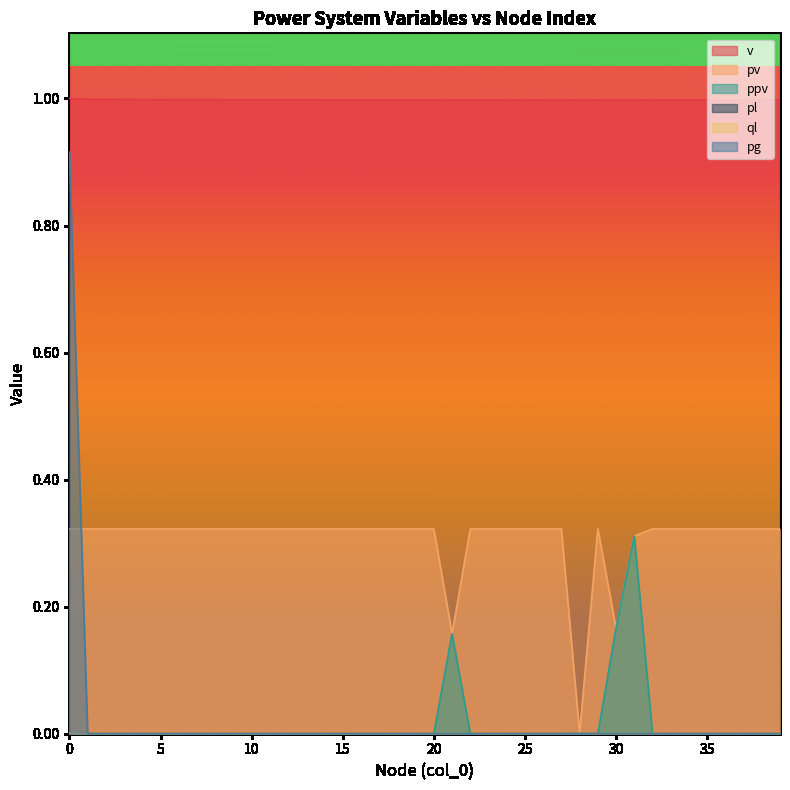

True or false: pg has a value of 0.0 at 26.

True